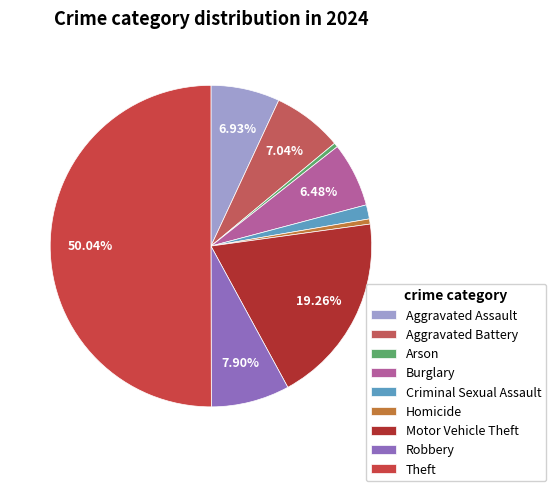

Is it true that Aggravated Battery is 7% of the pie?

True